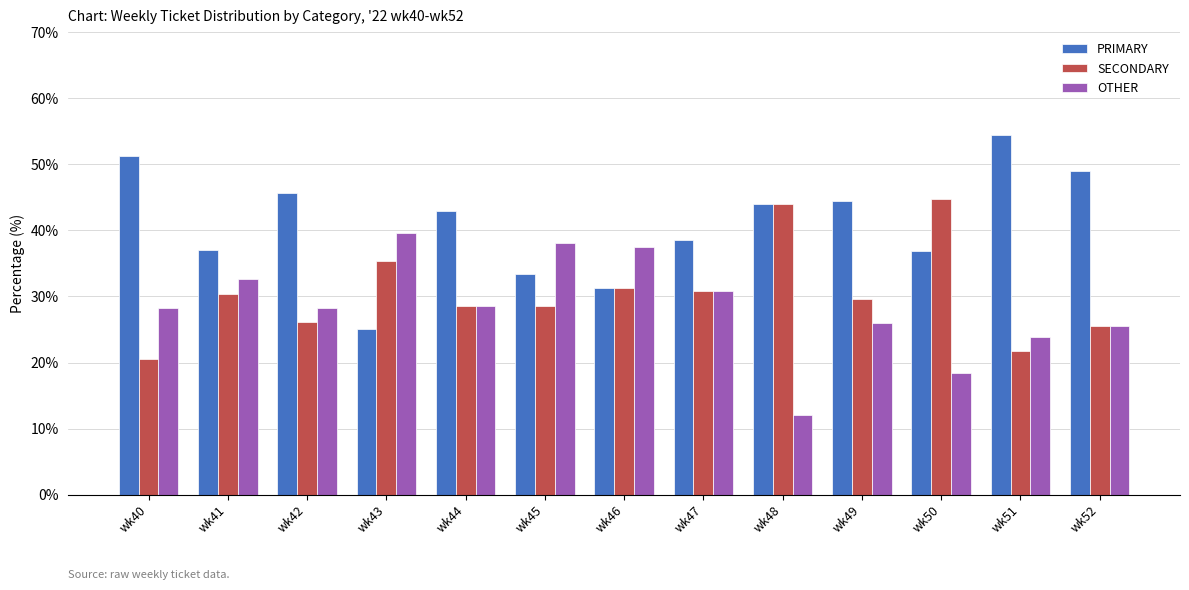

Which category has the highest value in the OTHER series?

wk43